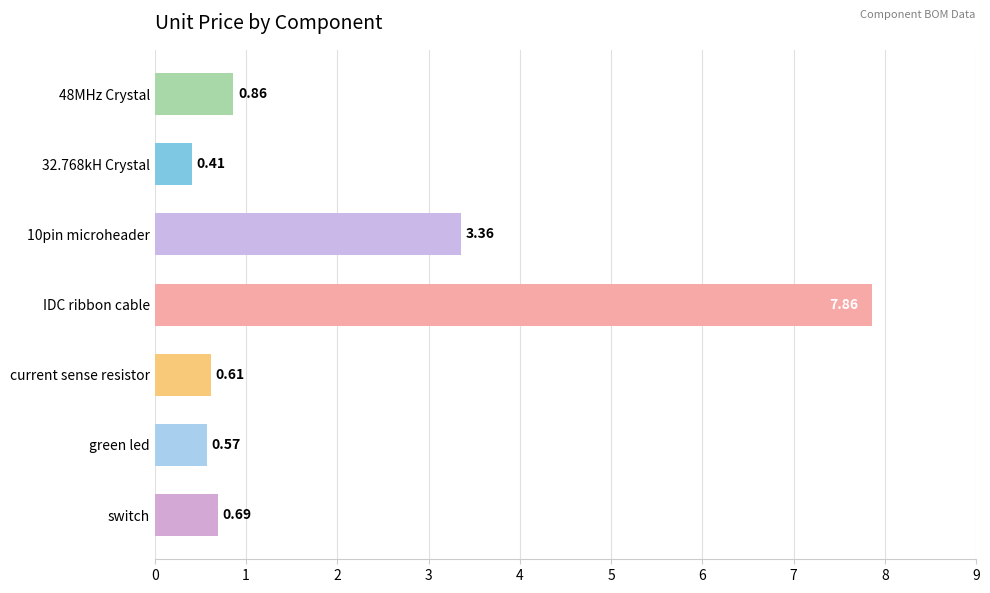

Count the number of data series in this chart.

1